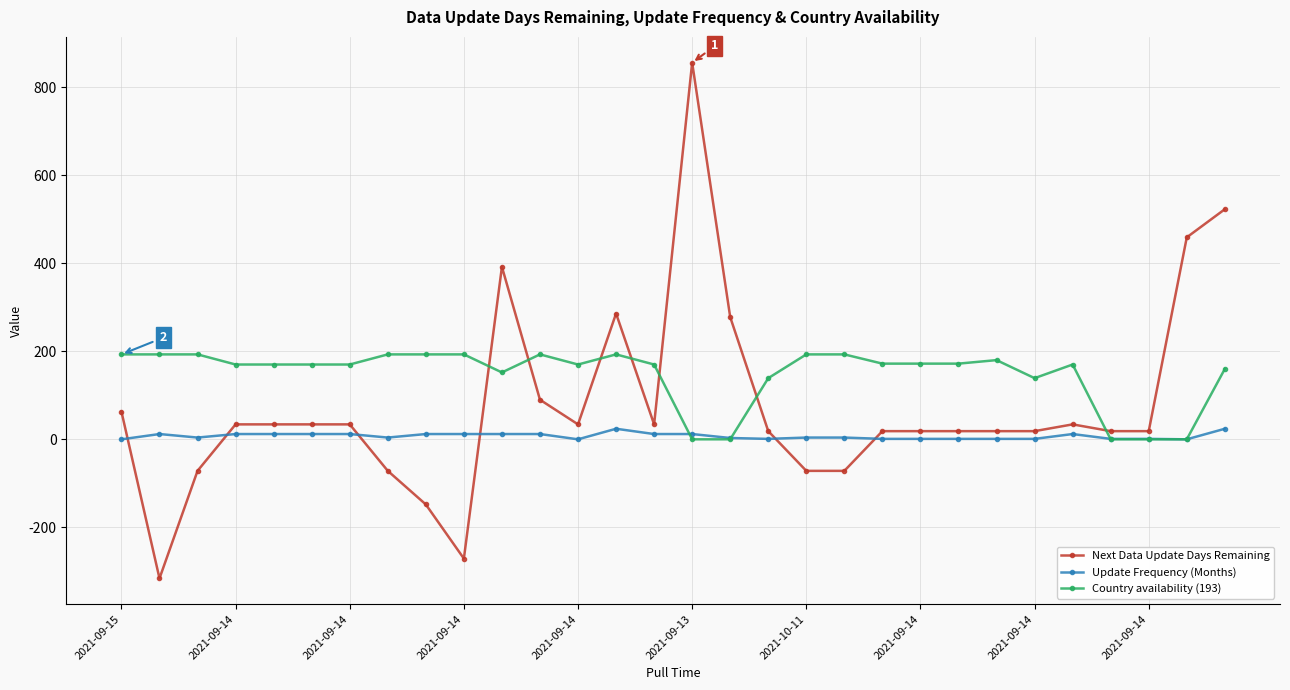

How many distinct data groups are displayed?

3